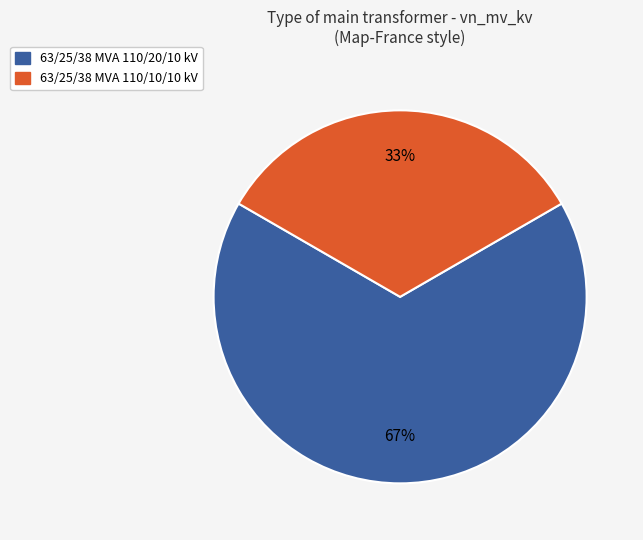

What is the largest slice in the pie chart?

63/25/38 MVA 110/20/10 kV